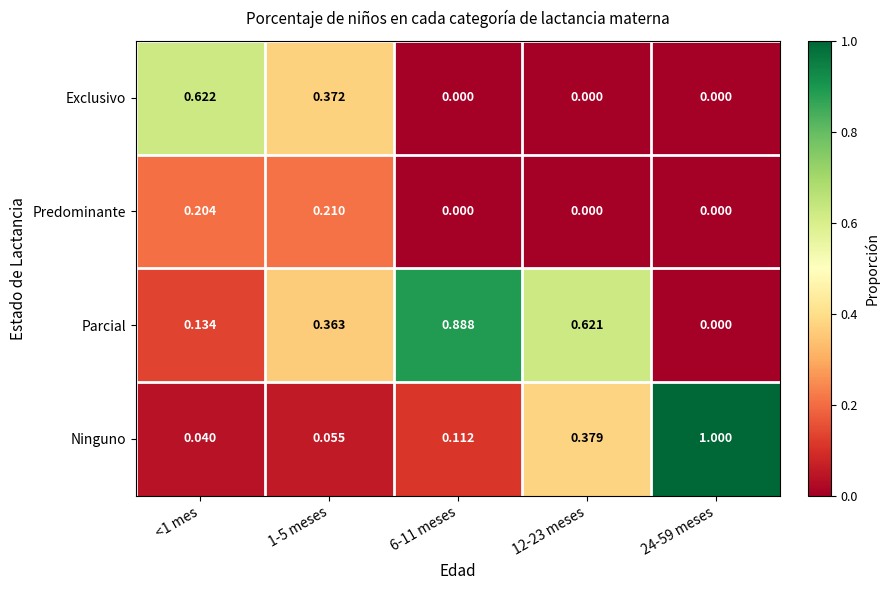

Rank the series by their average value, from lowest to highest.

Predominante, Exclusivo, Ninguno, Parcial